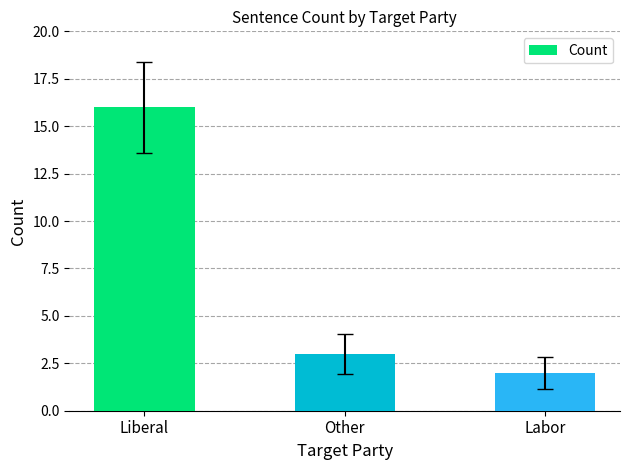

How many categories are shown in the chart?

3